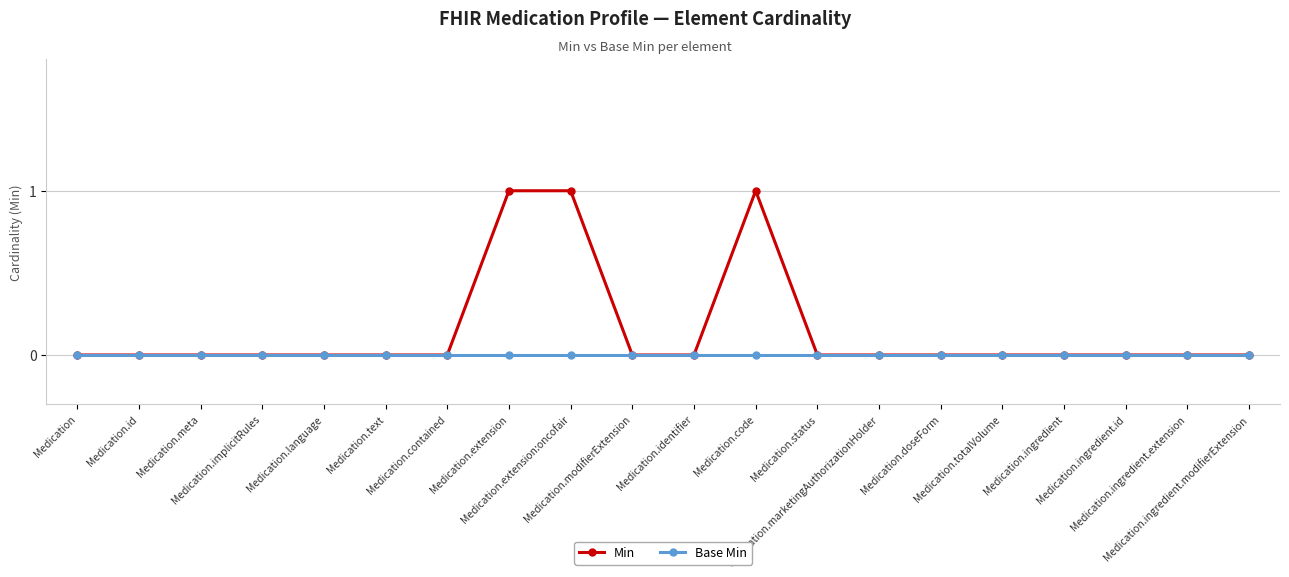

Rank the series by their maximum value, from lowest to highest.

Base Min, Min